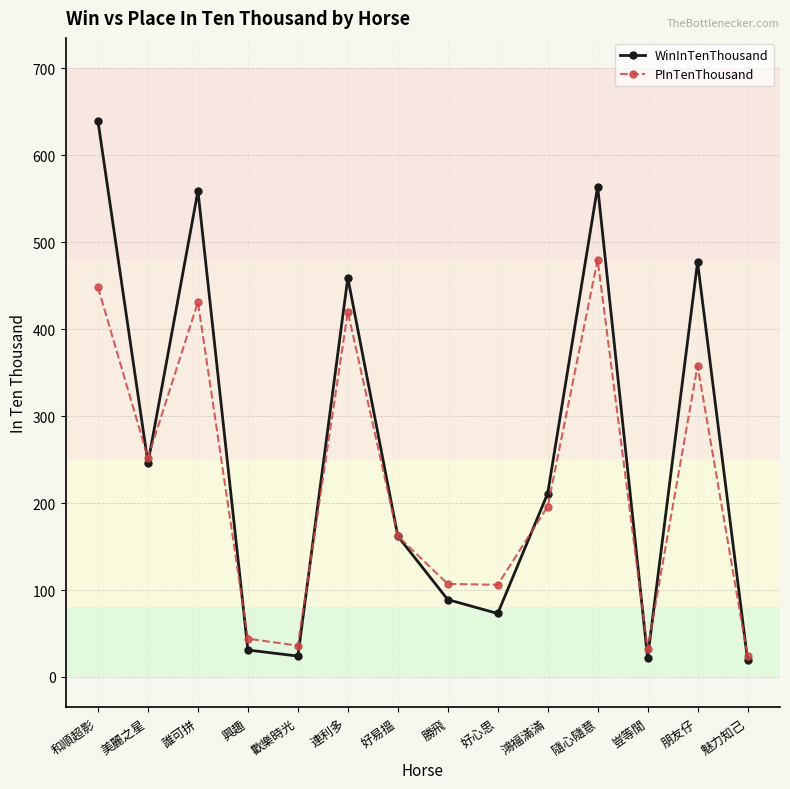

Count the number of categories in the chart.

14